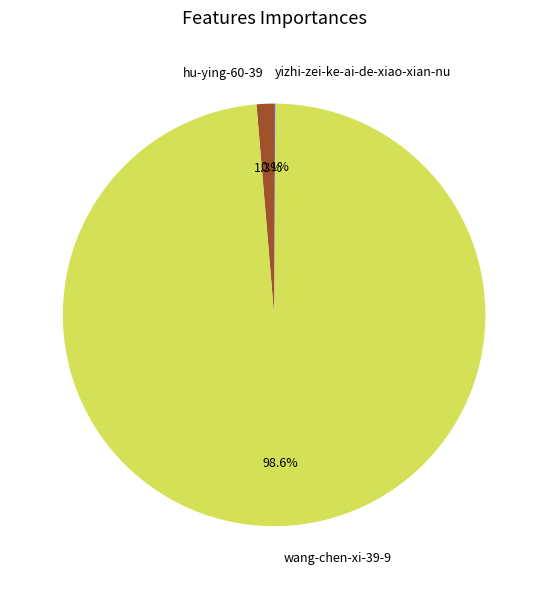

What portion of the pie excludes hu-ying-60-39?

98.7%